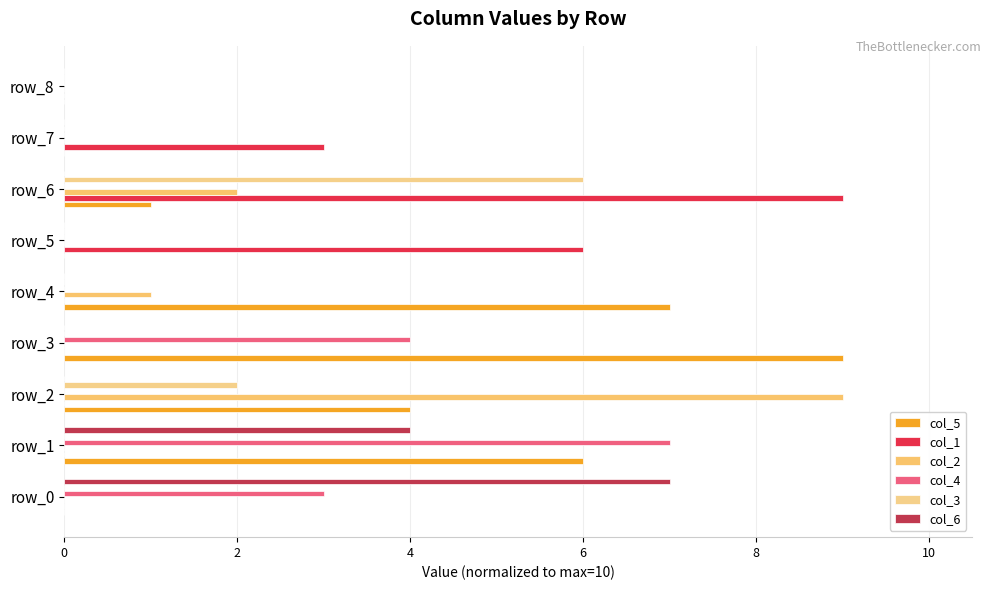

Count the number of data series in this chart.

6